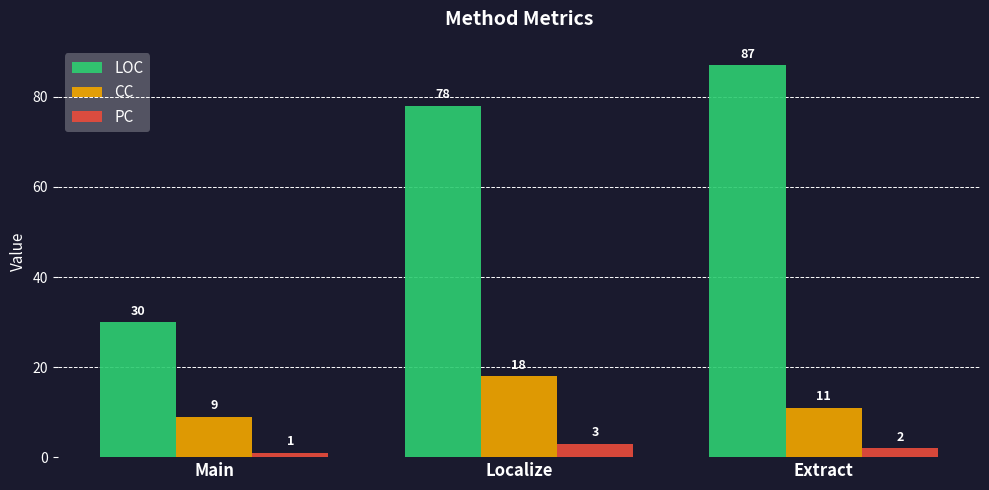

Reading left to right, extract all data points from this chart.

LOC: Main=30	Localize=78	Extract=87
CC: Main=9	Localize=18	Extract=11
PC: Main=1	Localize=3	Extract=2